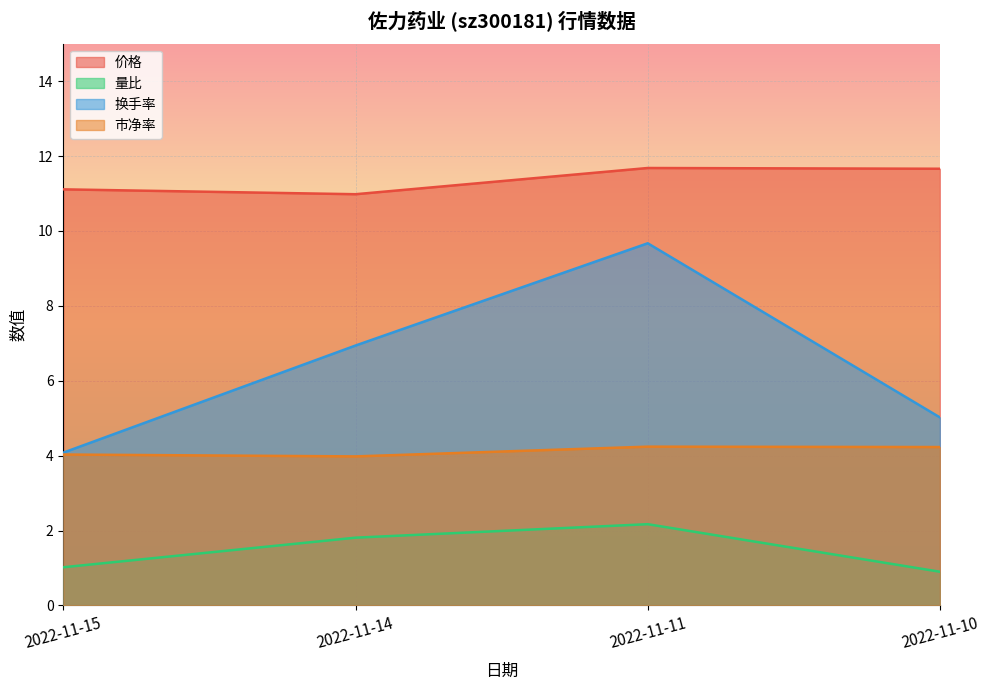

True or false: 市净率 and 价格 intersect in this chart.

False